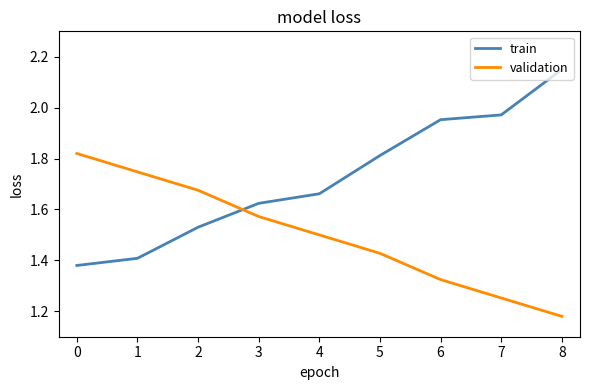

What is the spread (max minus min) of values at 0?

0.4